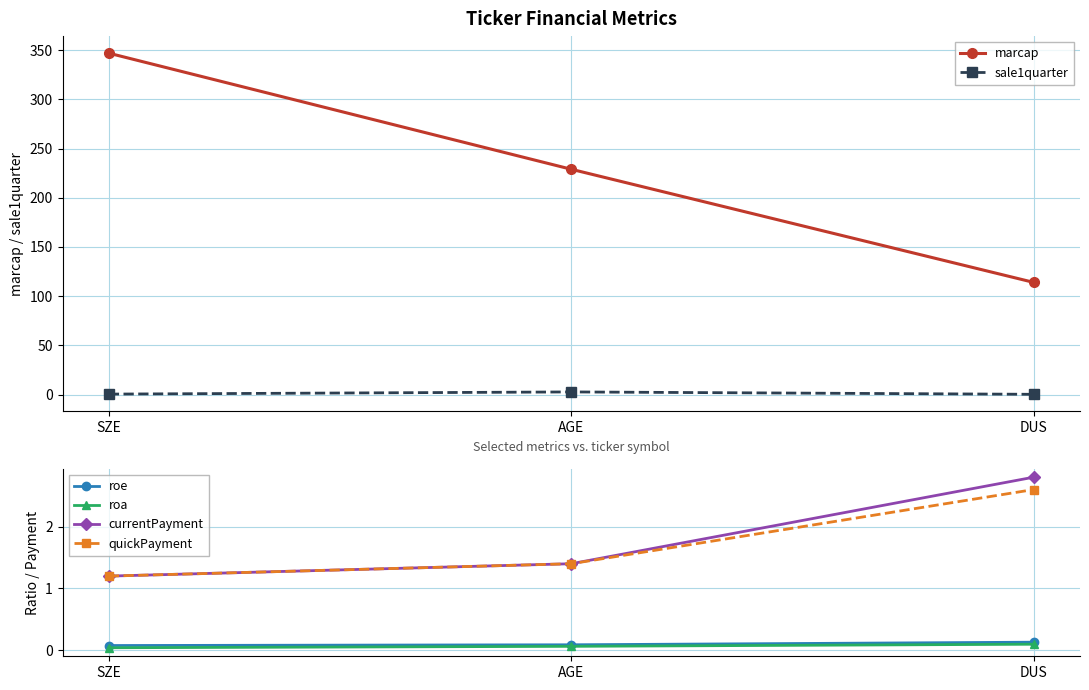

Reading left to right, what are all the values shown in this chart?

marcap: 347.0	229.0	114.0
sale1quarter: 0.5	2.7	0.3
roe: 0.1	0.1	0.1
roa: 0.0	0.1	0.1
currentPayment: 1.2	1.4	2.8
quickPayment: 1.2	1.4	2.6